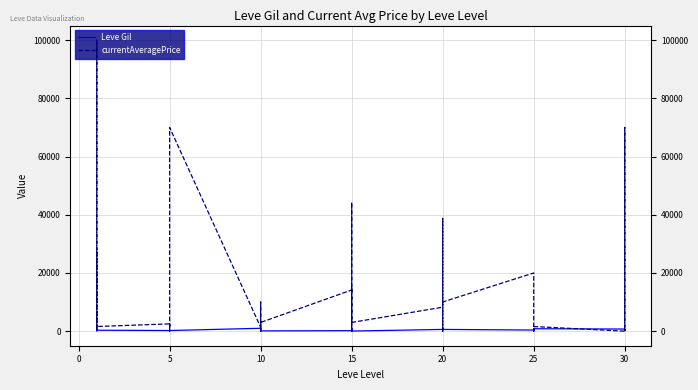

How many interior local valleys does the Leve Gil series have?

8